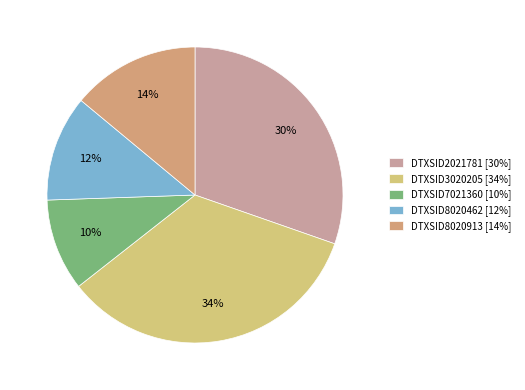

Count the number of slices in the pie.

5